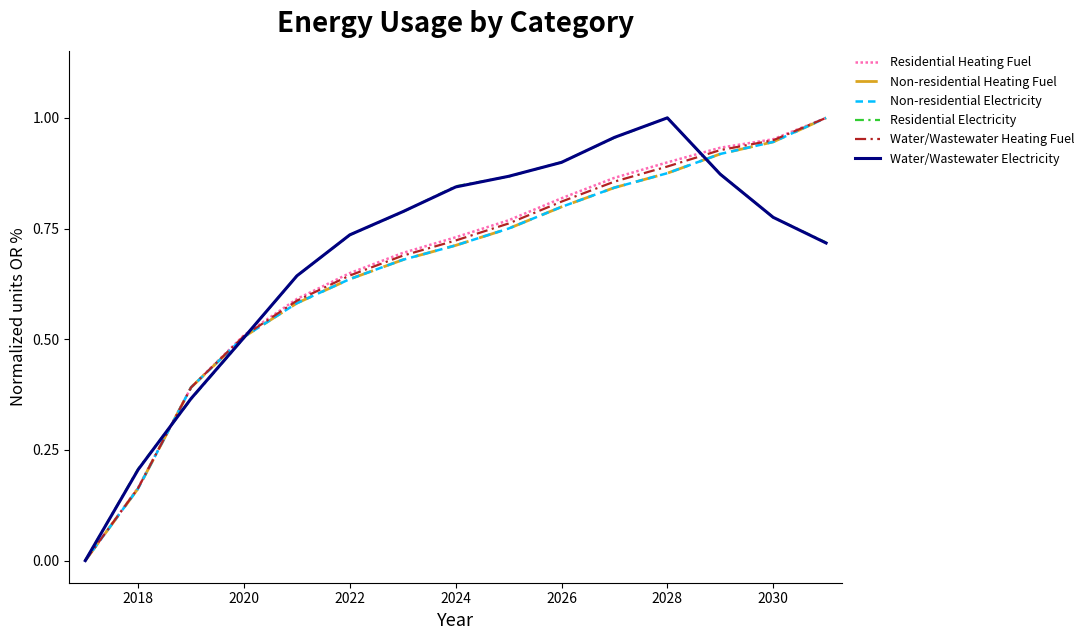

What are all the series names shown in the legend?

Residential Heating Fuel, Non-residential Heating Fuel, Non-residential Electricity, Residential Electricity, Water/Wastewater Heating Fuel, Water/Wastewater Electricity